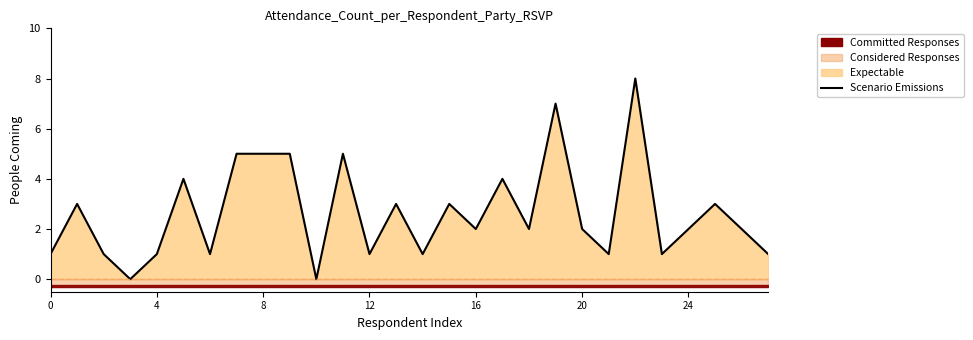

What is the sum of all values?

74